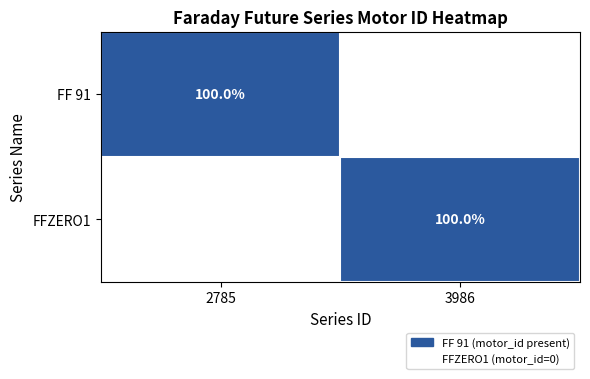

The value of FF 91 at 2785 is 0.5. True or false?

False